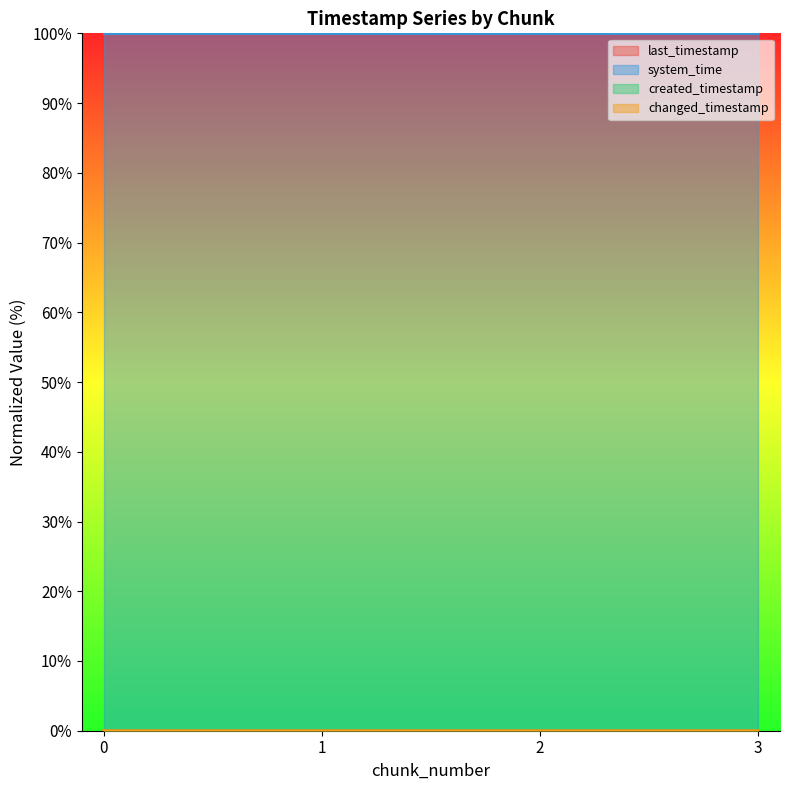

True or false: system_time and created_timestamp intersect in this chart.

False